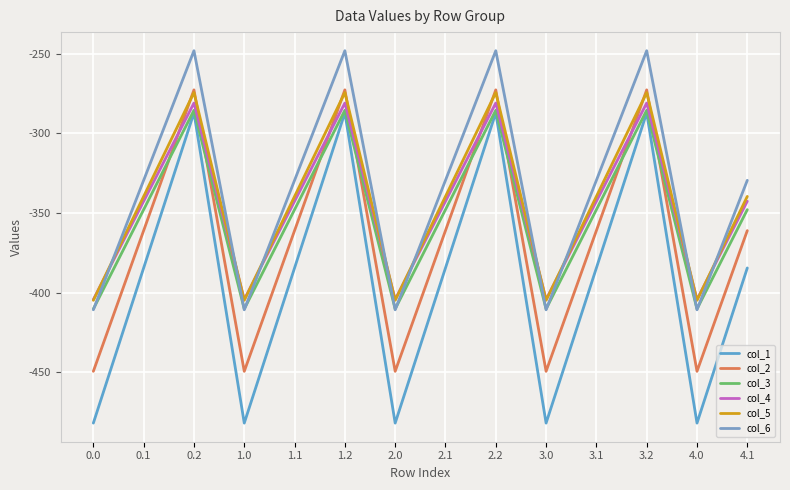

Does the chart have visible grid lines?

Yes